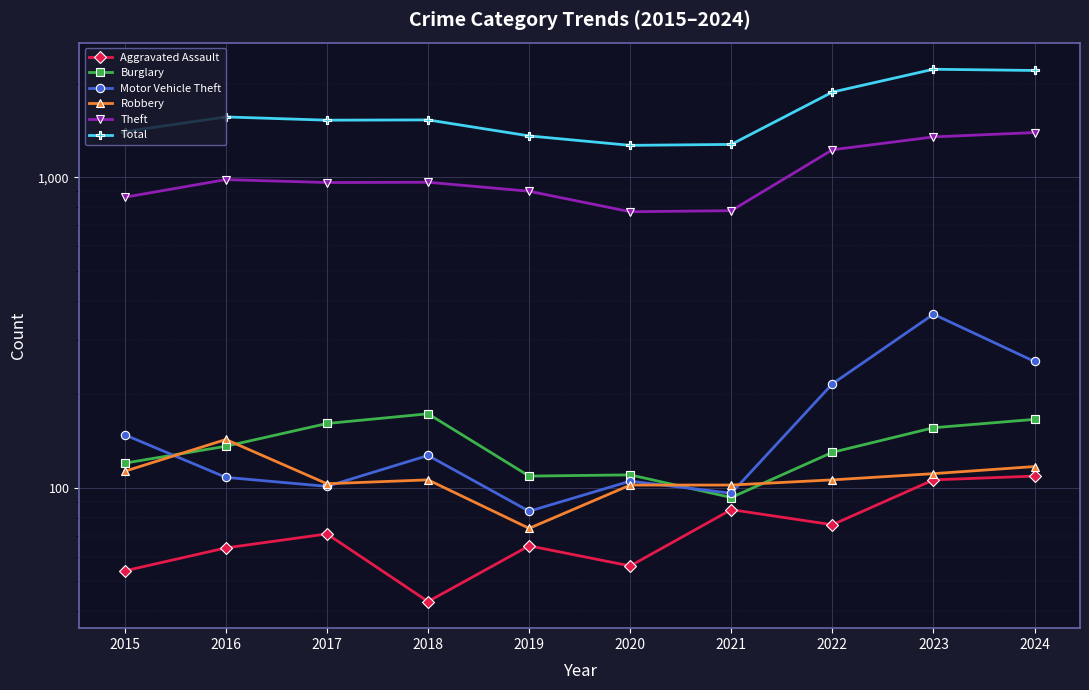

The value of Burglary at 2017 is 224. True or false?

False